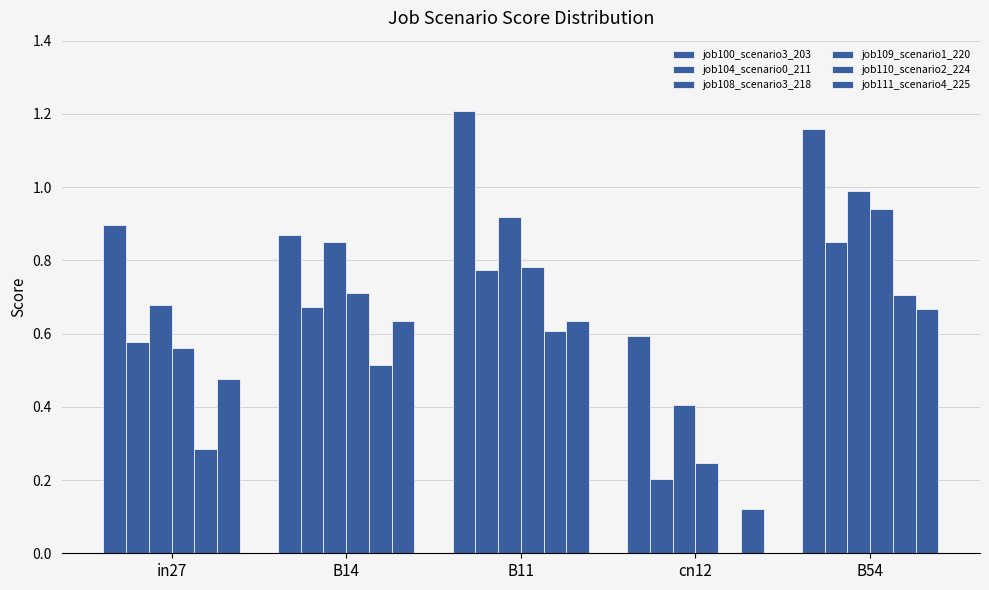

What is the label of the 2nd bar from the left?

B14